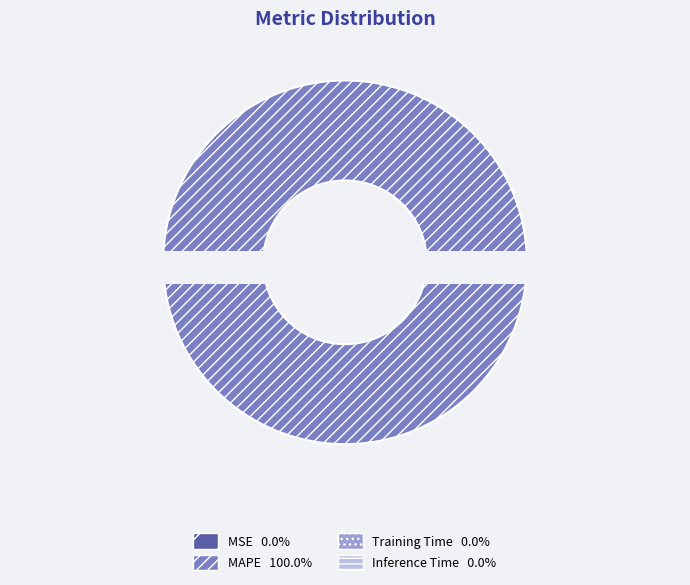

Rank the categories by value from lowest to highest.

MSE, Inference Time, Training Time, MAPE